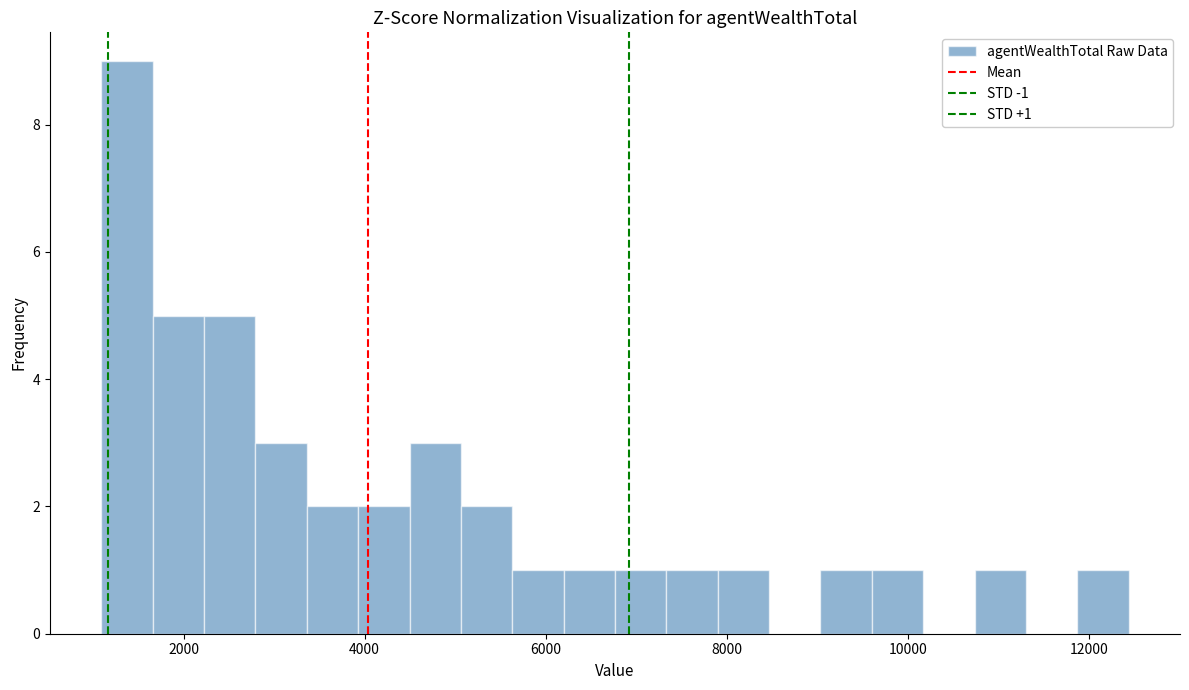

Around what value on the x-axis is the tallest bar? Give the approximate position of its centre, as read against the axis.

1400